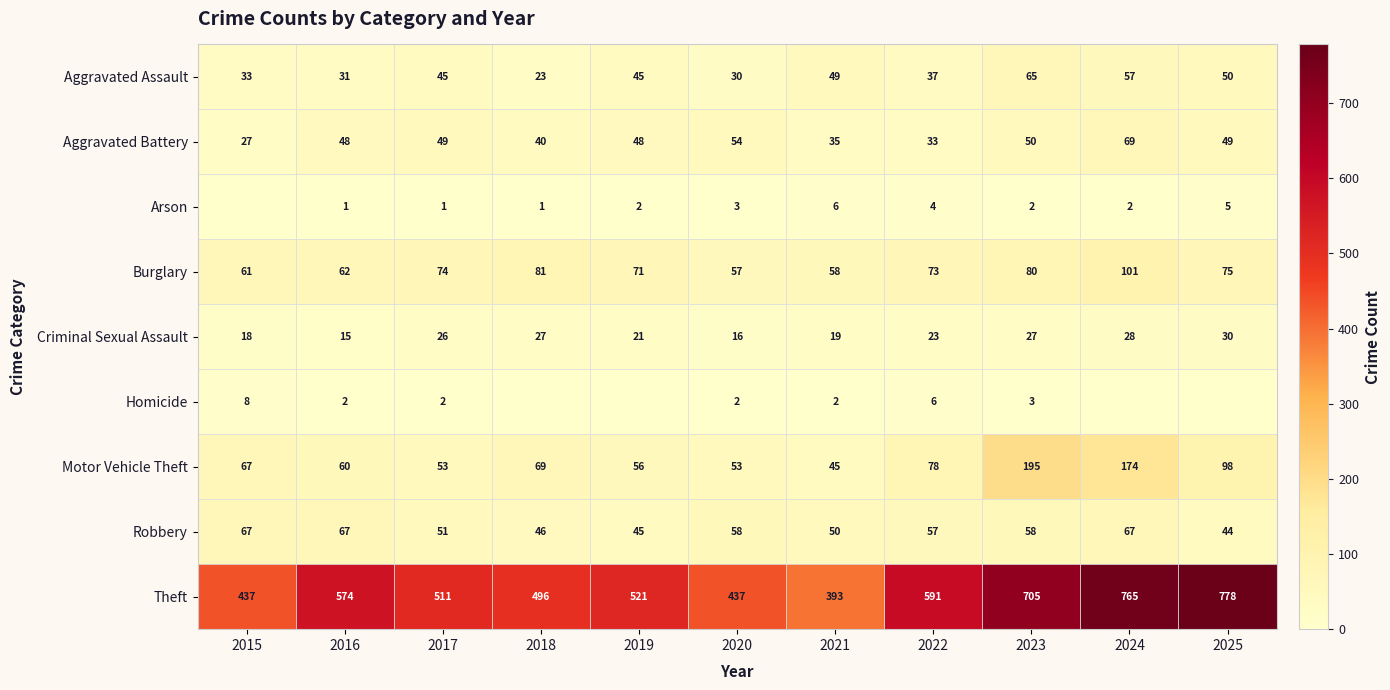

How many data points in Criminal Sexual Assault are less than 23?

5